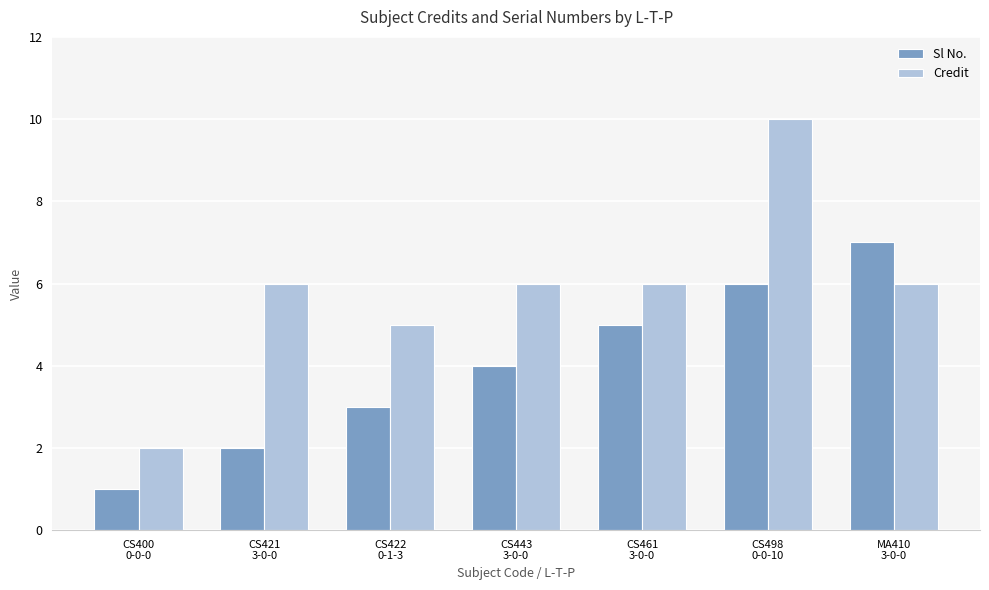

What is the label of the 2nd bar from the left?

CS421
3-0-0